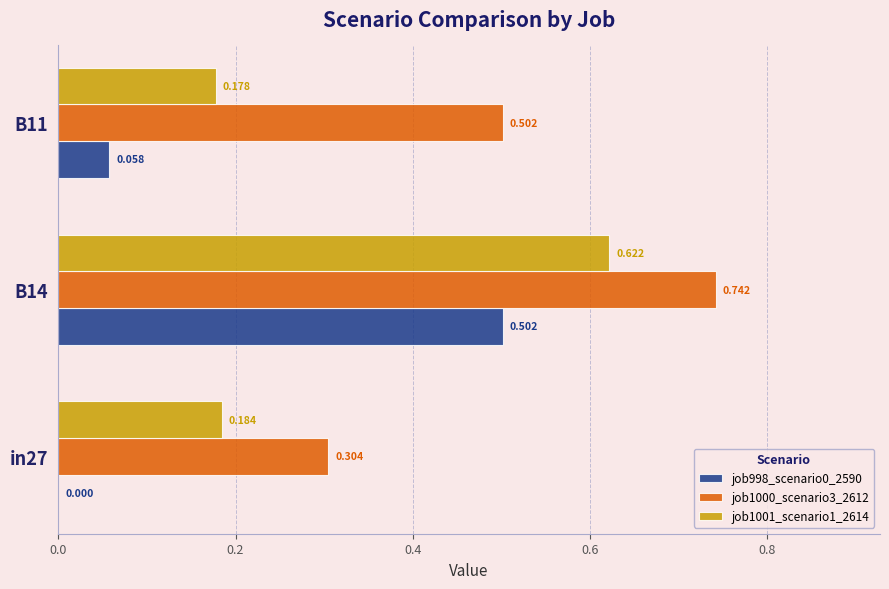

Is the value of job1000_scenario3_2612 at in27 greater than the value of job998_scenario0_2590 at B11?

Yes